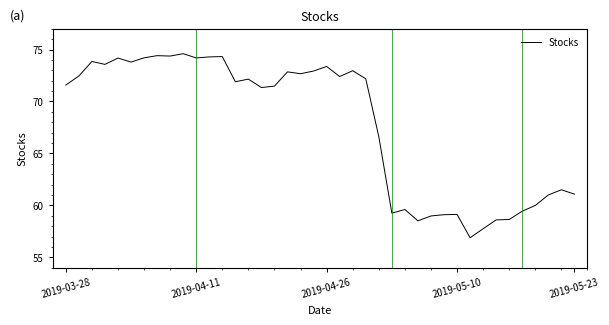

Does the chart have visible grid lines?

No